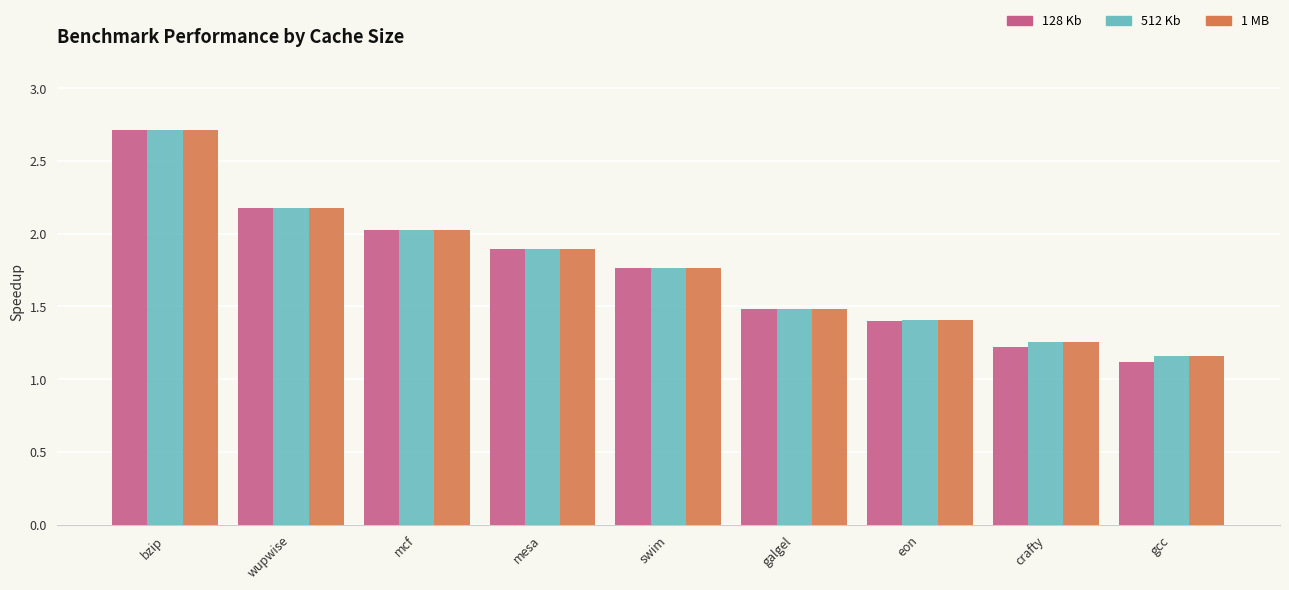

True or false: 128 Kb has a value of 2.2 at wupwise.

True